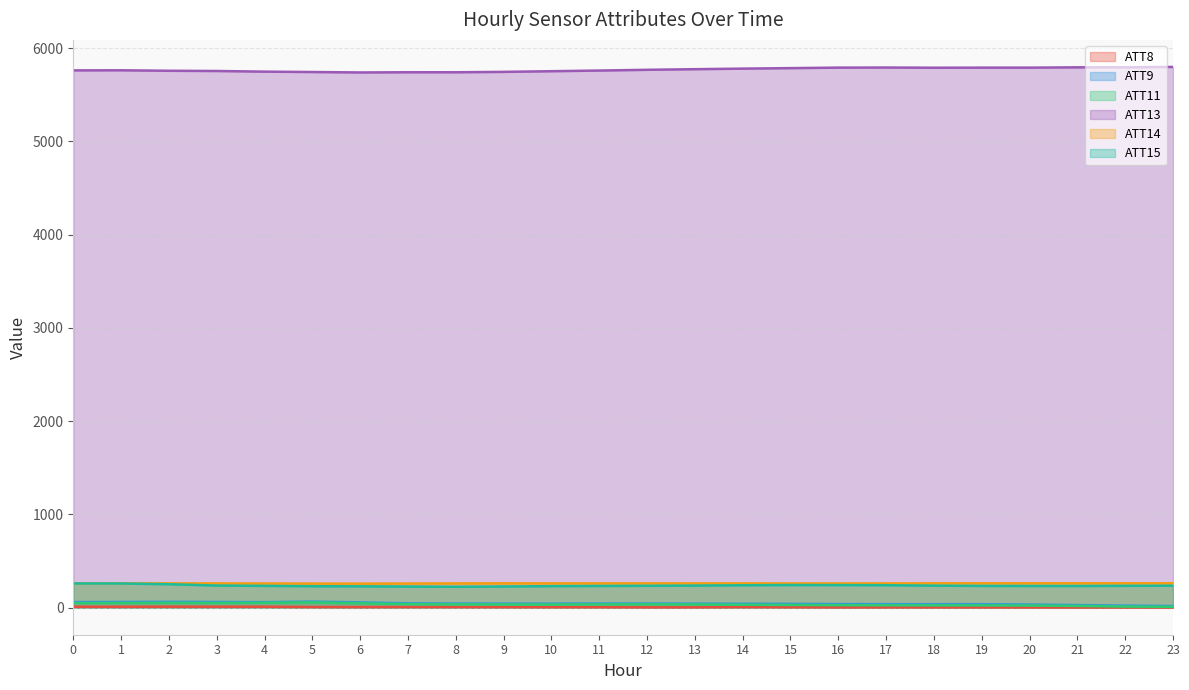

What is the sum of the ATT13 values at 0 and 19?

11550.5